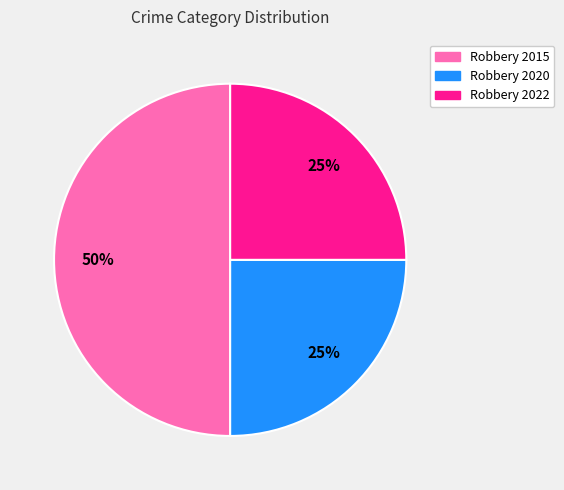

Which category has the biggest portion of the pie?

Robbery 2015